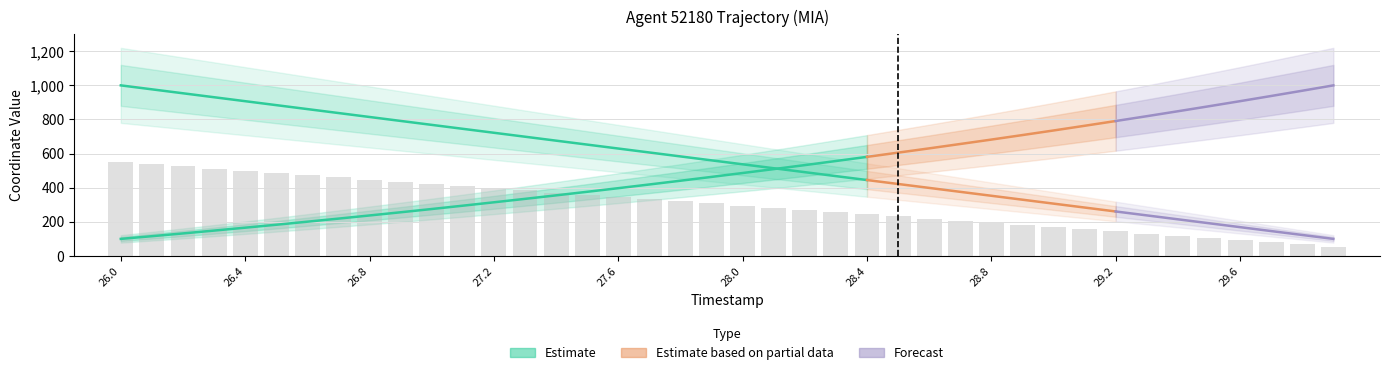

What is the change in value from 26.5 to 28.1?

-203.5